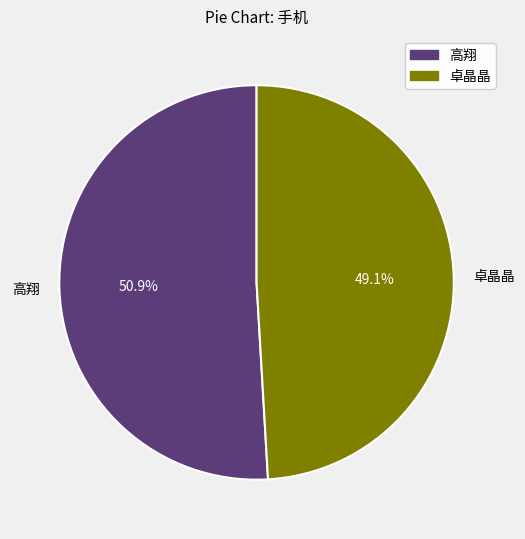

How many segments does this pie chart have?

2